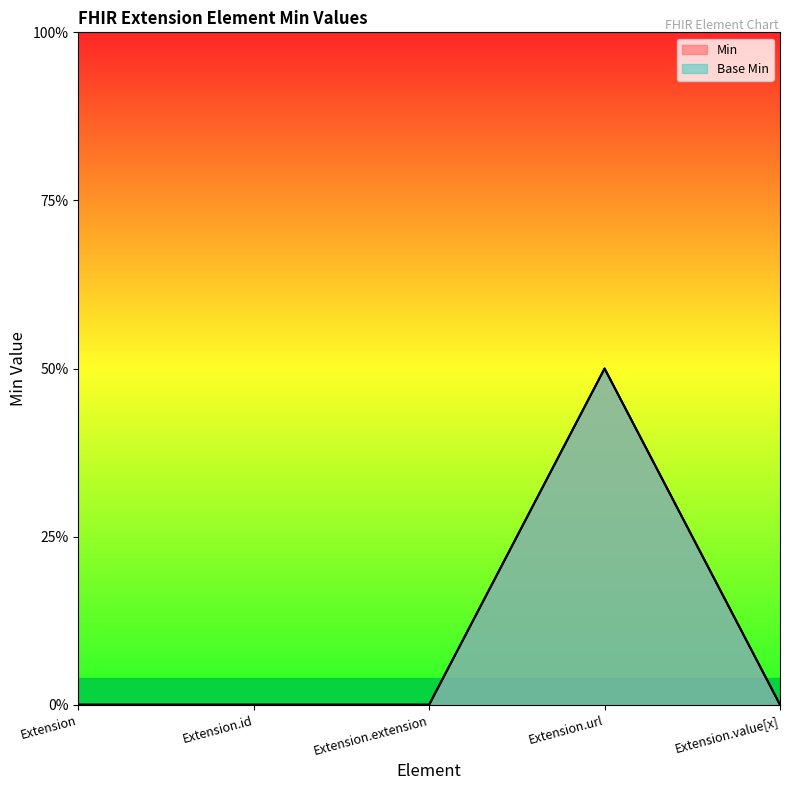

List the labels in order of Min value, largest first.

Extension.url, Extension, Extension.id, Extension.extension, Extension.value[x]